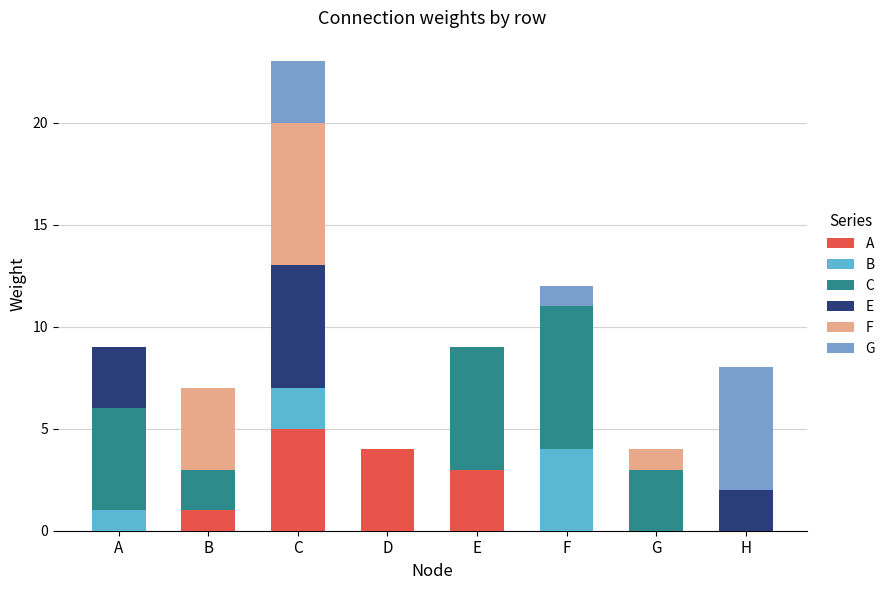

What is the total value across all series at C?

23